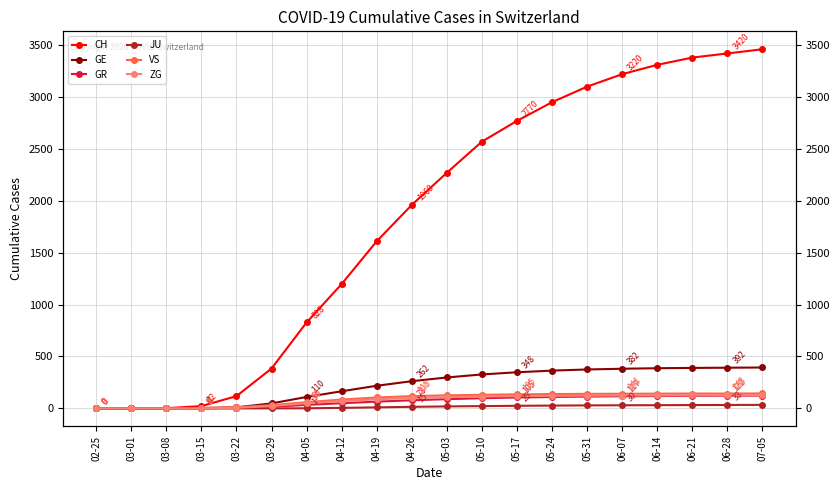

List the labels in order of GE value, smallest first.

02-25, 03-01, 03-08, 03-15, 03-22, 03-29, 04-05, 04-12, 04-19, 04-26, 05-03, 05-10, 05-17, 05-24, 05-31, 06-07, 06-14, 06-21, 06-28, 07-05